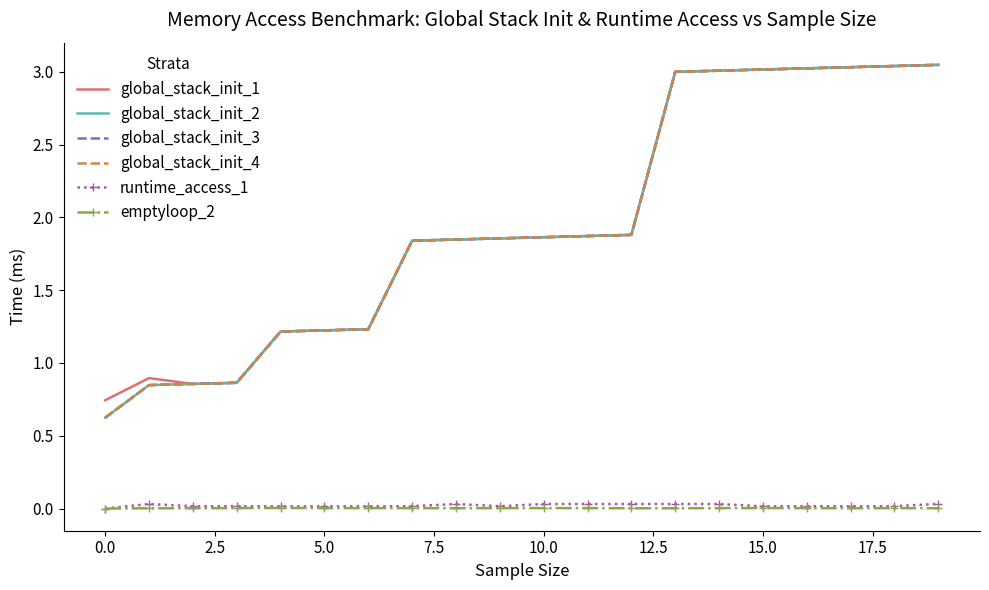

At how many categories does at least one series exceed 2?

7